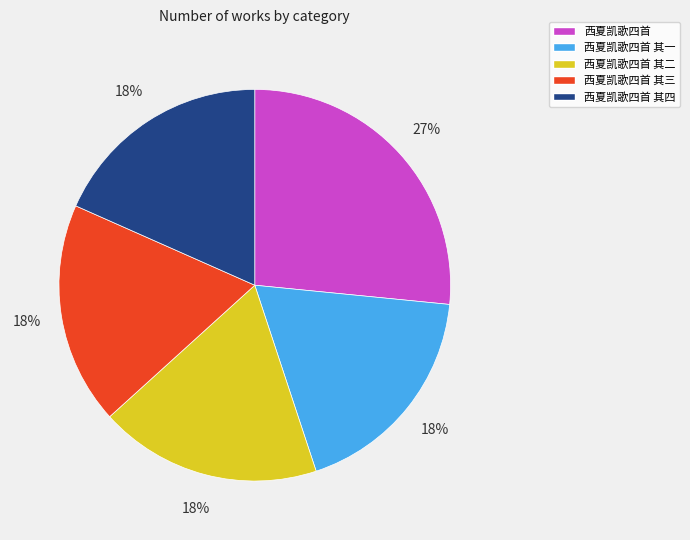

How many slices are in this pie chart?

5